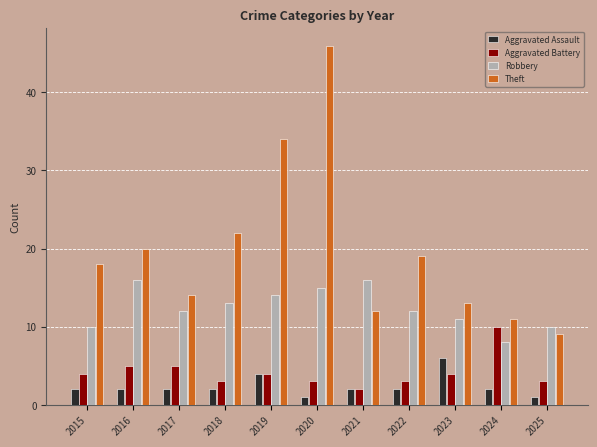

Reading left to right, list all the values displayed in this chart.

Aggravated Assault: 2	2	2	2	4	1	2	2	6	2	1
Aggravated Battery: 4	5	5	3	4	3	2	3	4	10	3
Robbery: 10	16	12	13	14	15	16	12	11	8	10
Theft: 18	20	14	22	34	46	12	19	13	11	9